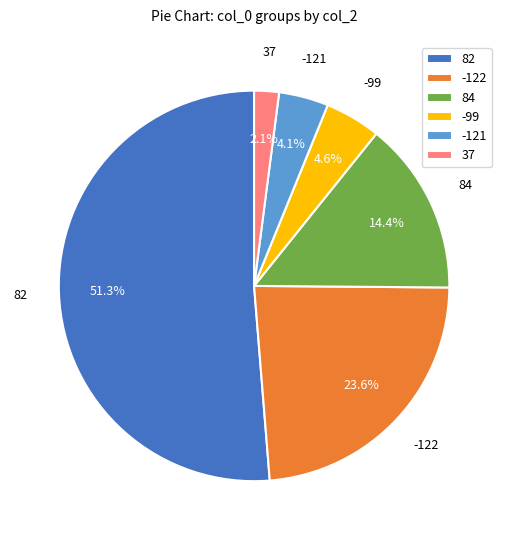

Combined, do -99 and -121 account for over 50%?

No